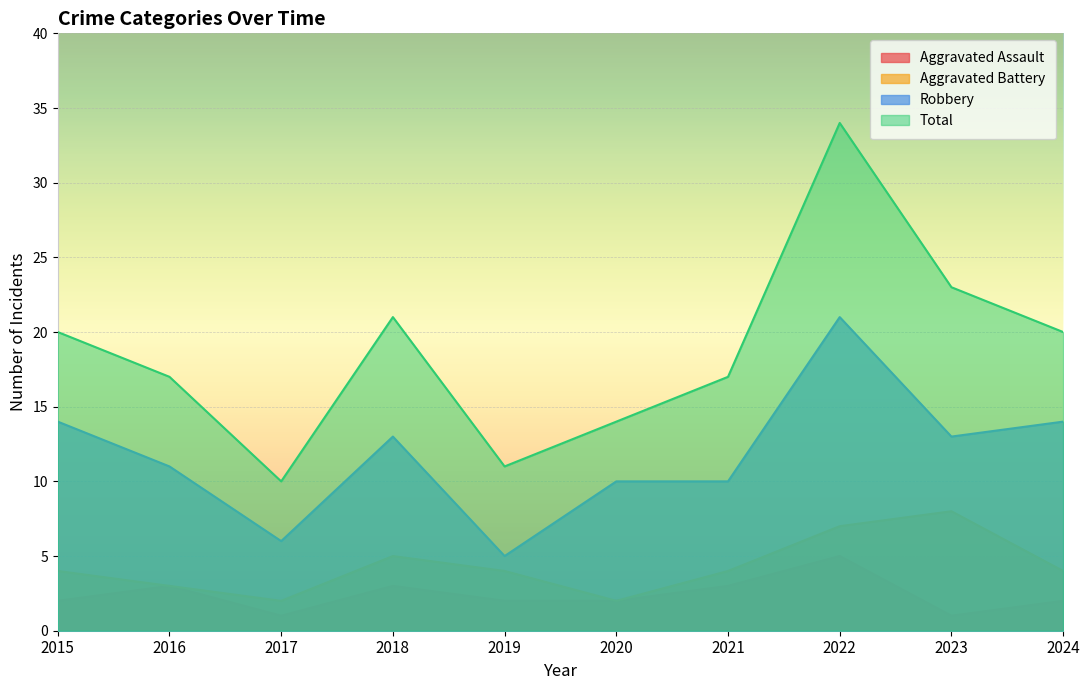

At which label does Aggravated Assault reach its peak?

2022